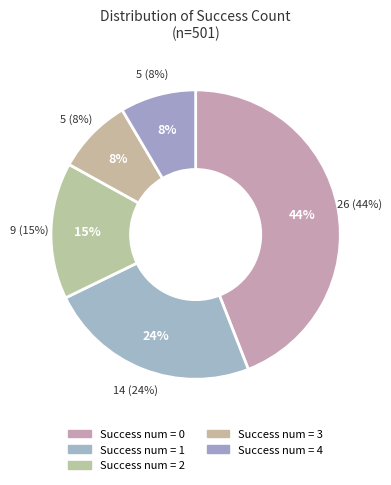

Is it true that success num 1 is 34% of the pie?

False